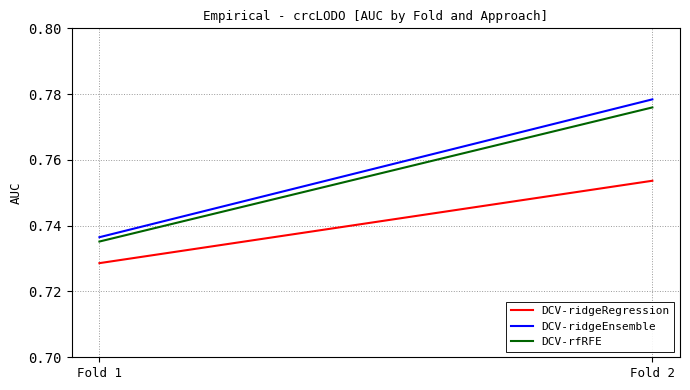

Where is DCV-ridgeRegression nearest to the value 0?

Fold 1